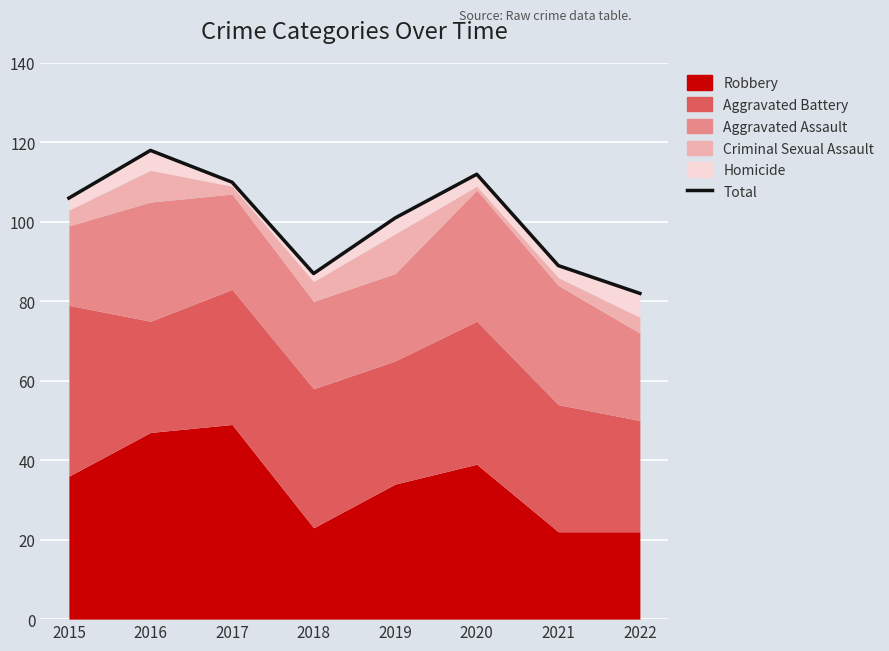

The value at 2022 is 82. True or false?

True